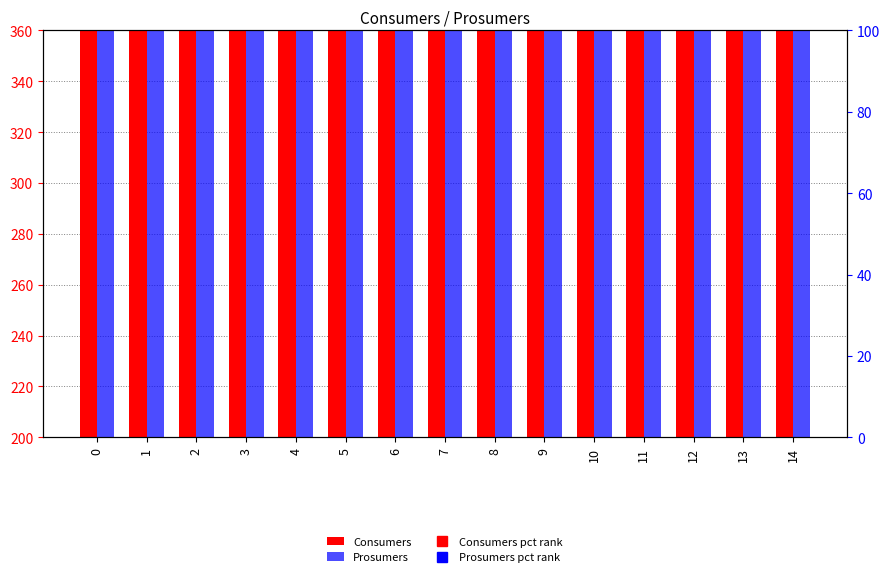

What are all the series names shown in the legend?

Consumers, Prosumers, Consumers pct rank, Prosumers pct rank